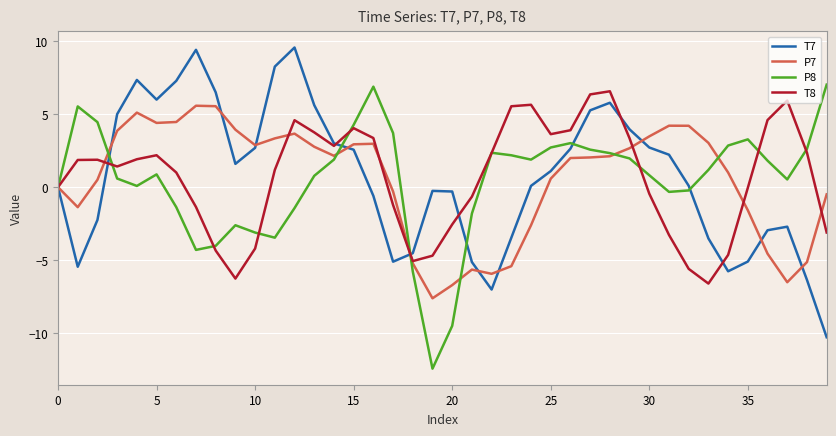

What is the difference between the maximum and second lowest values in the P8 series?

16.5